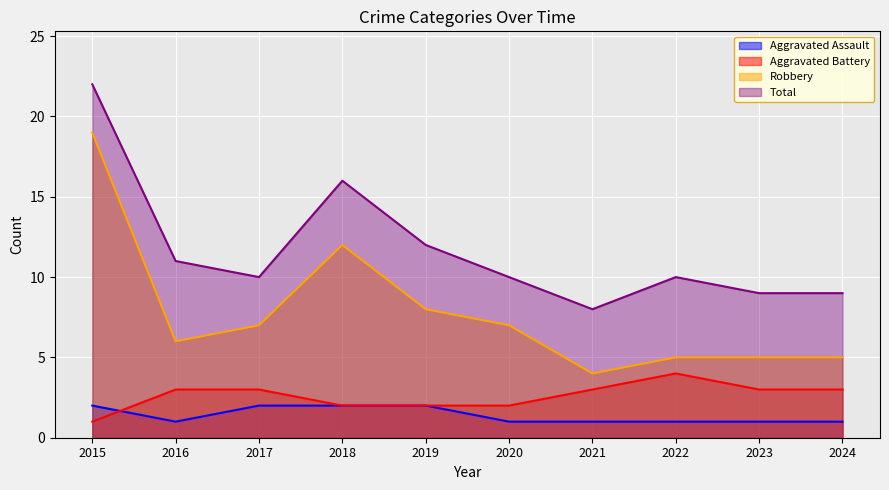

At which category is the sum across all series the highest?

2015